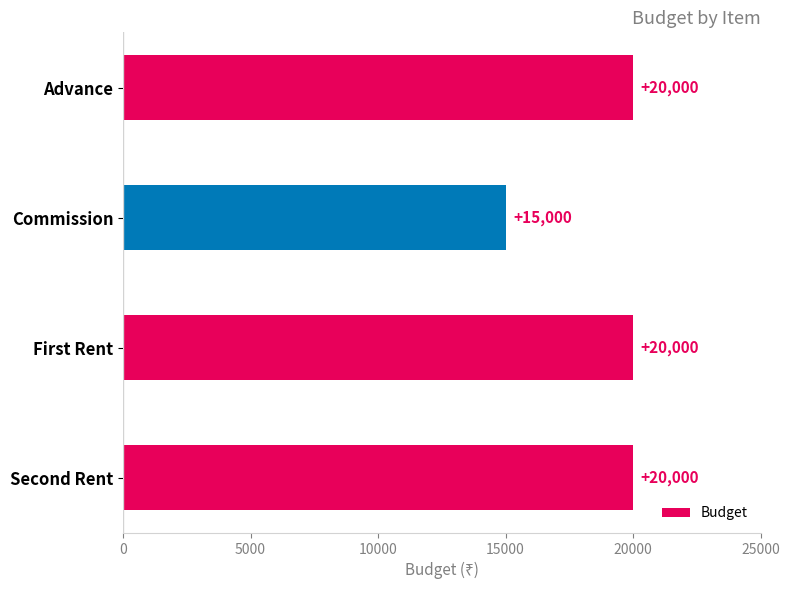

Approximately how many times larger is the value at First Rent compared to Commission?

1.3